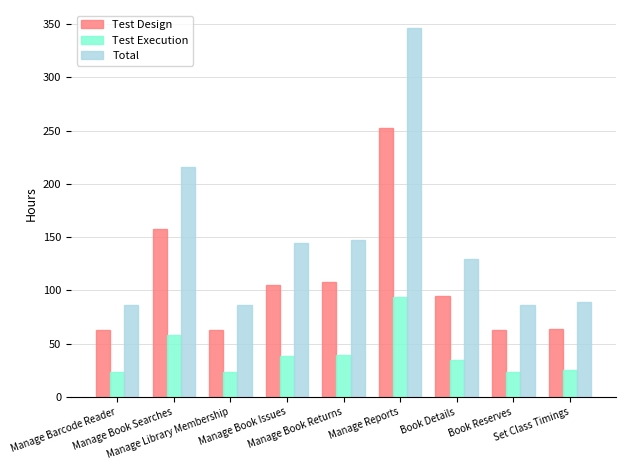

The Total series shows 86.5 at Book Reserves. True or false?

True